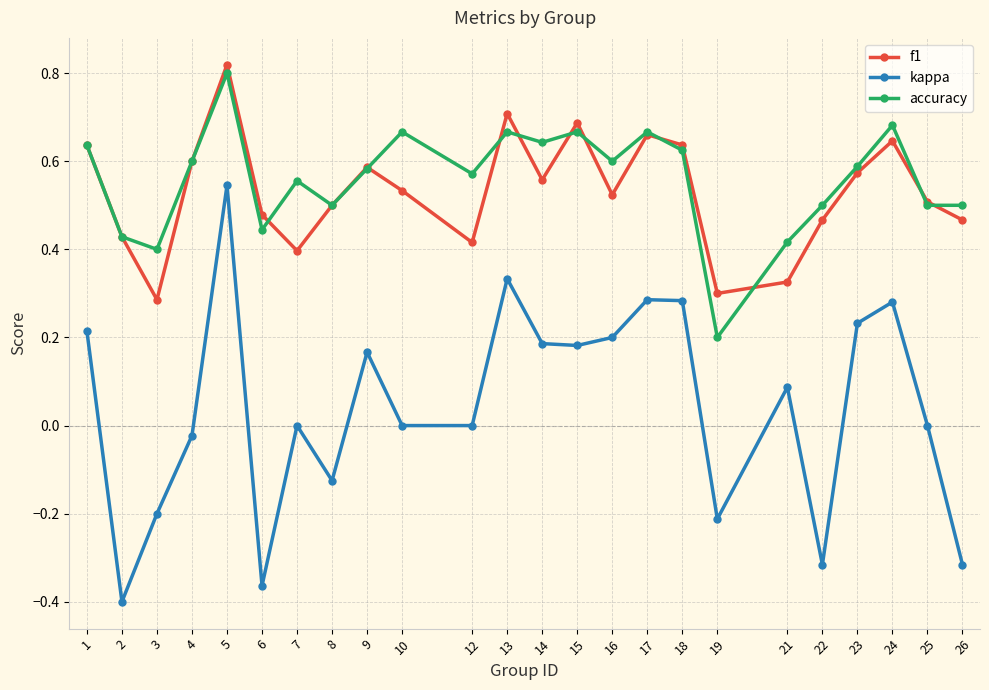

Which series has the widest spread of values?

kappa